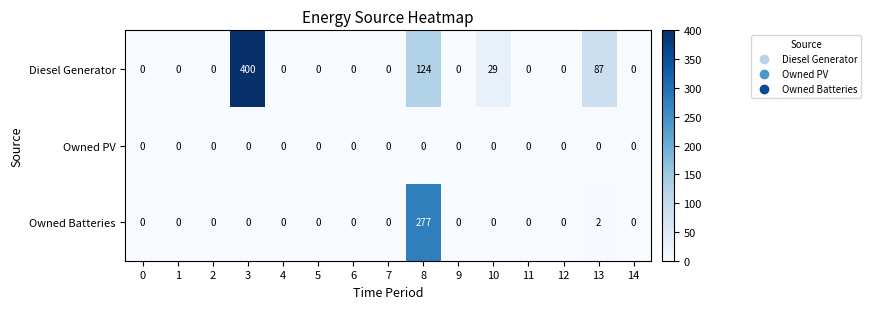

At 8, list the series in order from smallest to largest.

Owned PV, Diesel Generator, Owned Batteries